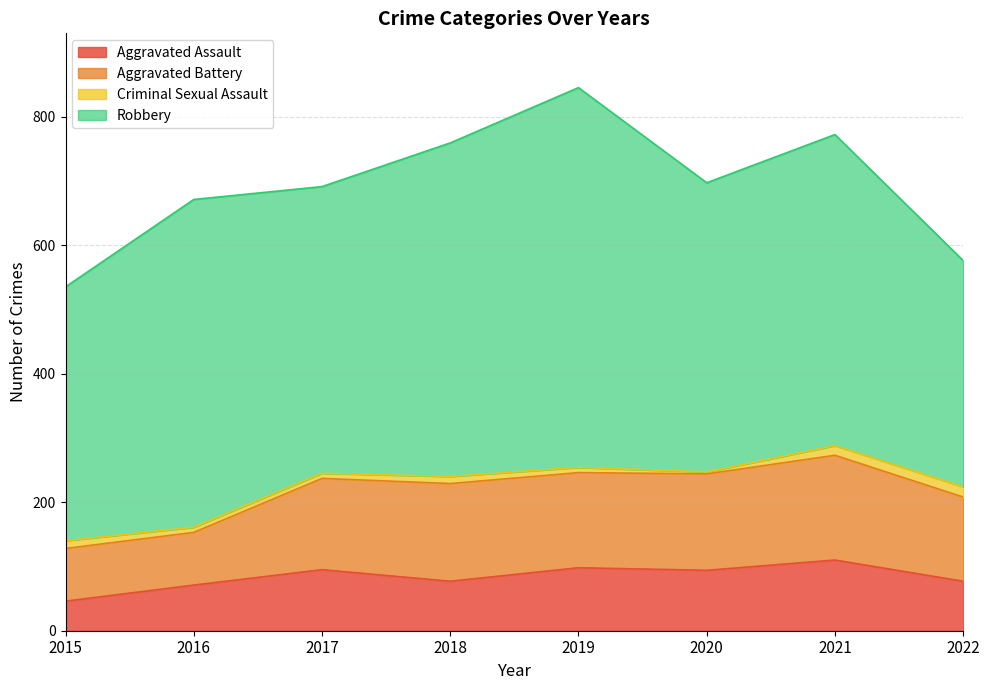

Rank the categories by Criminal Sexual Assault value from highest to lowest.

2022, 2021, 2015, 2018, 2016, 2017, 2019, 2020